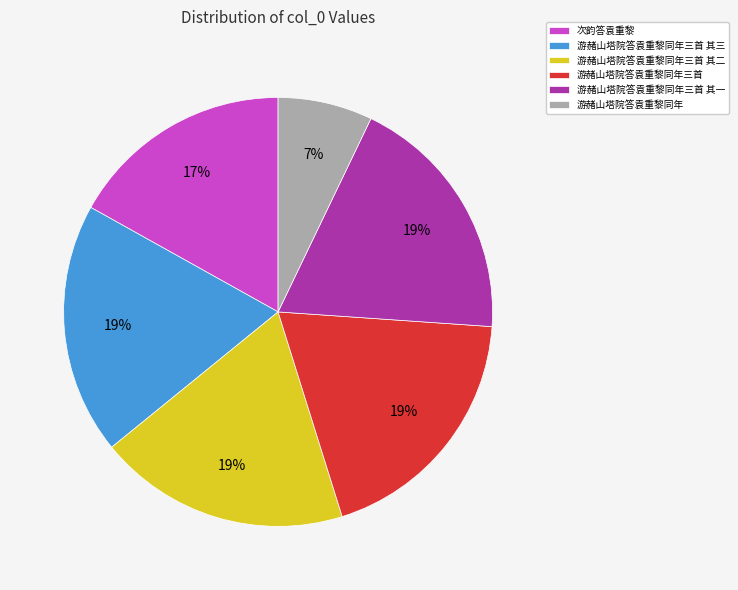

Between 游赭山塔院答袁重黎同年三首 其一 and 次韵答袁重黎, which is larger?

游赭山塔院答袁重黎同年三首 其一